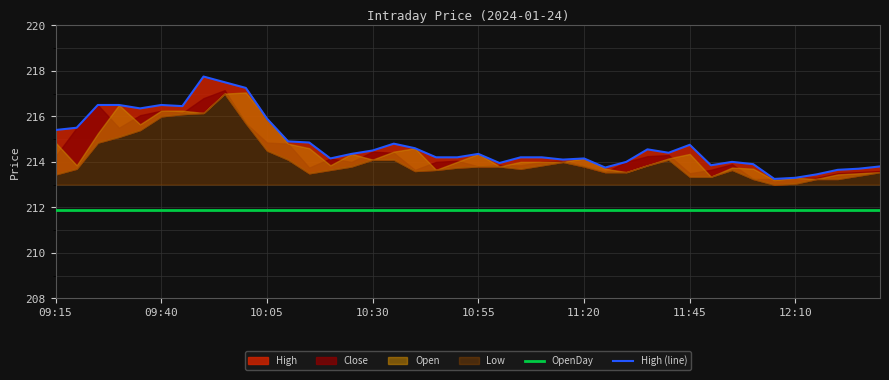

What position from the left is 8?

9